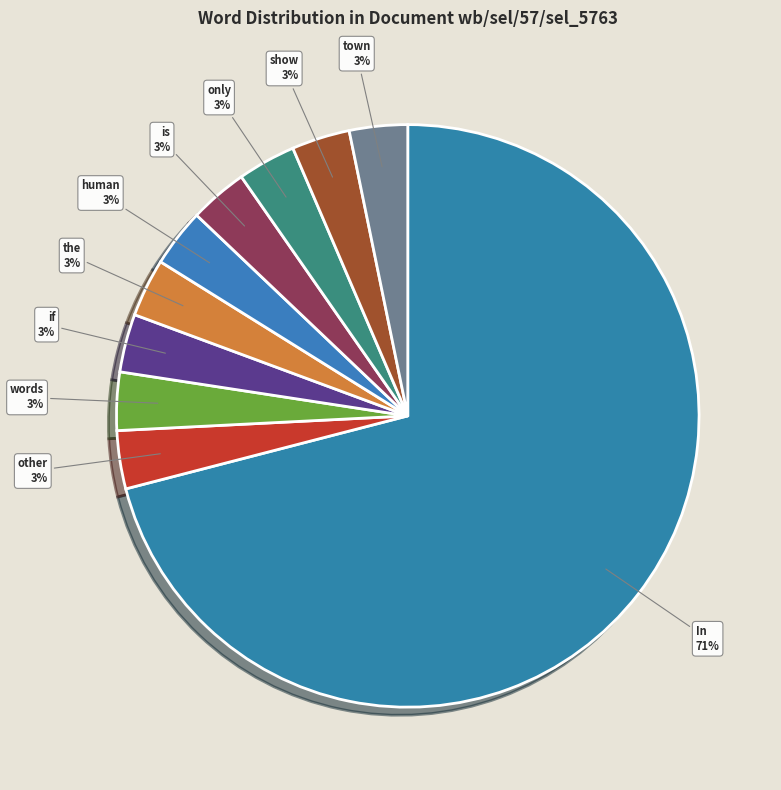

Which category has the biggest portion of the pie?

In